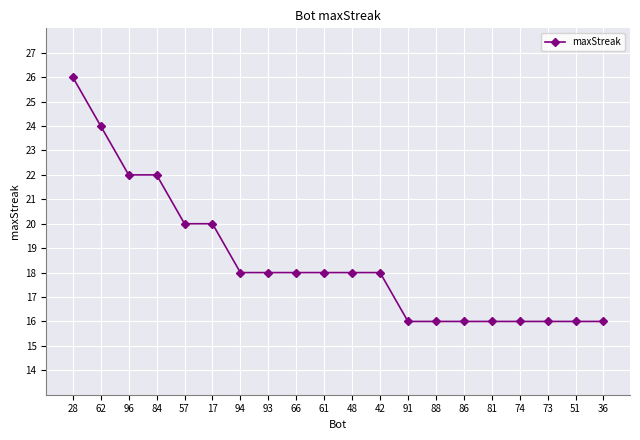

Is it true that the value at 74 is 16?

True